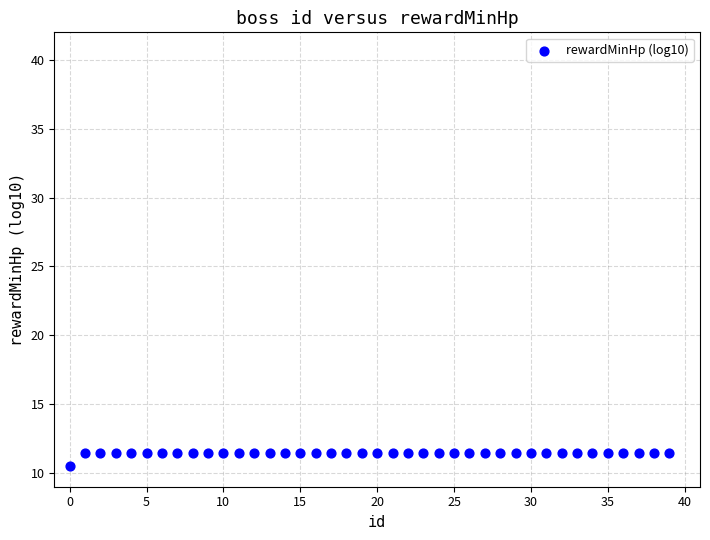

What is the range of Y values (max minus min)?

1.0